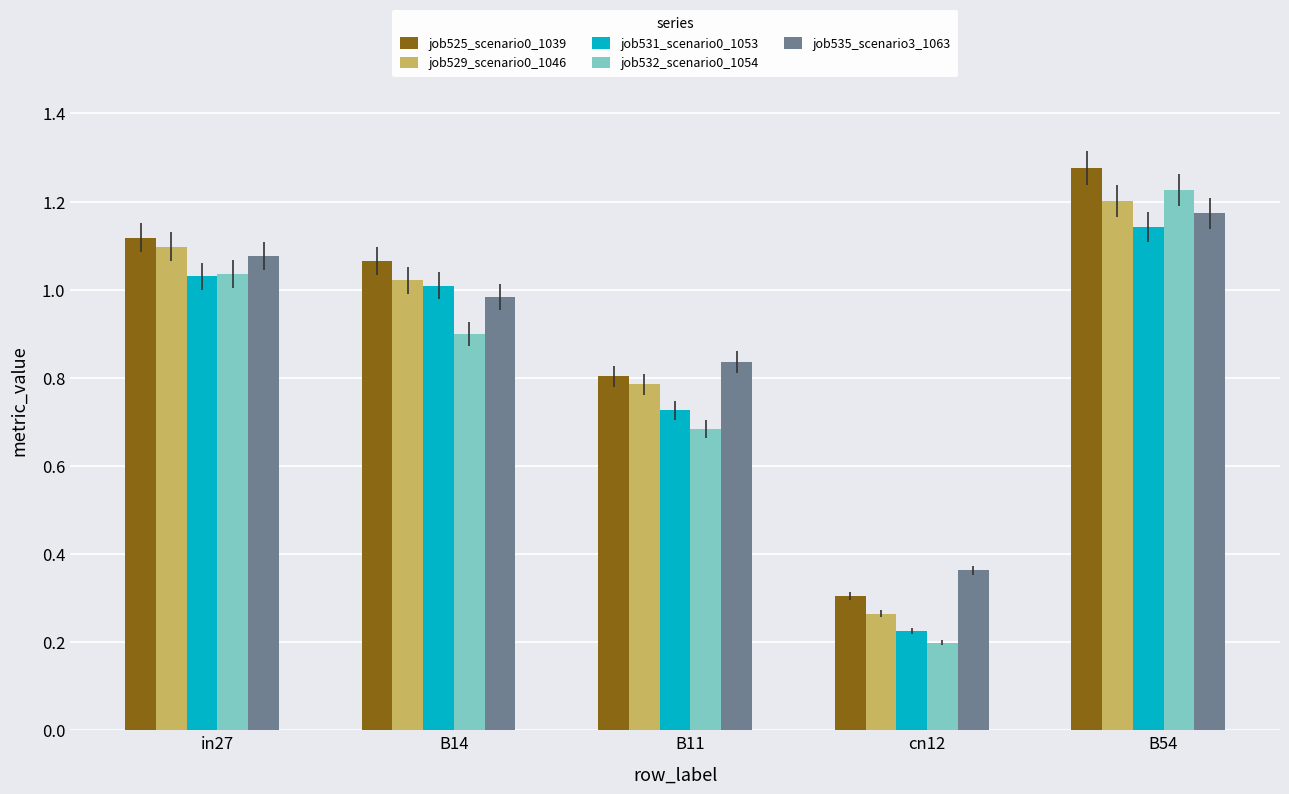

Which series changed the most between in27 and cn12?

job532_scenario0_1054